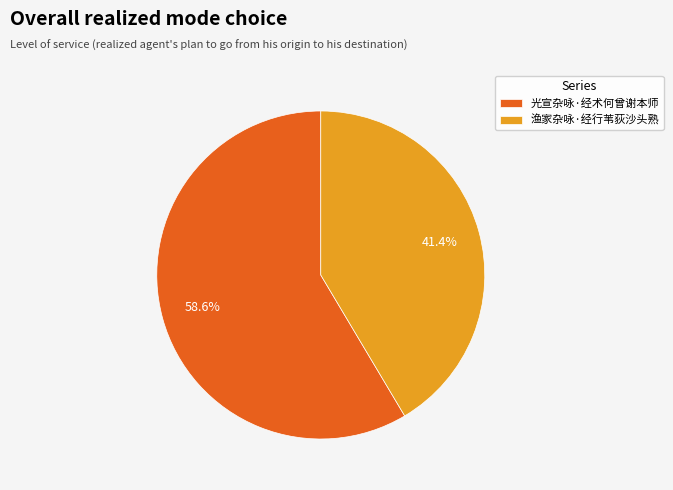

Which has a higher value, 渔家杂咏·经行苇荻沙头熟 or 光宣杂咏·经术何曾谢本师?

光宣杂咏·经术何曾谢本师